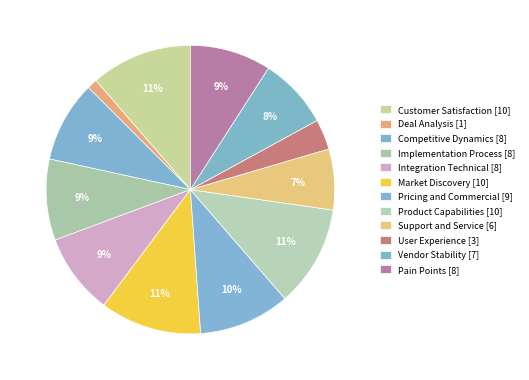

What percentage is the User Experience slice, to the nearest percent?

3%